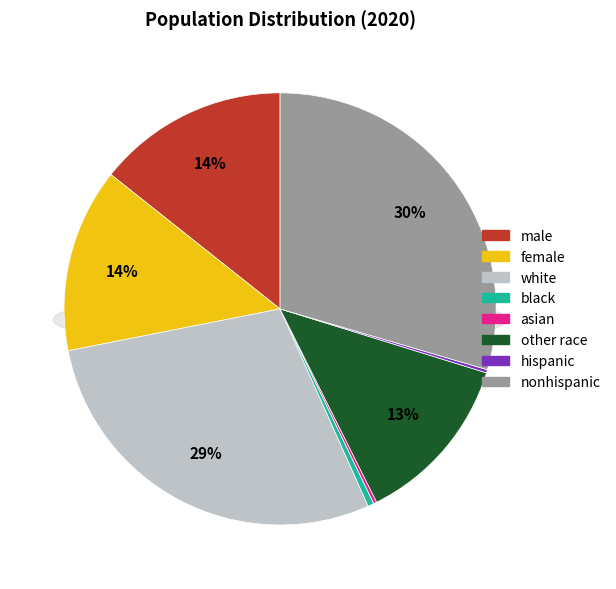

To the nearest percent, what percentage of the pie is white?

29%